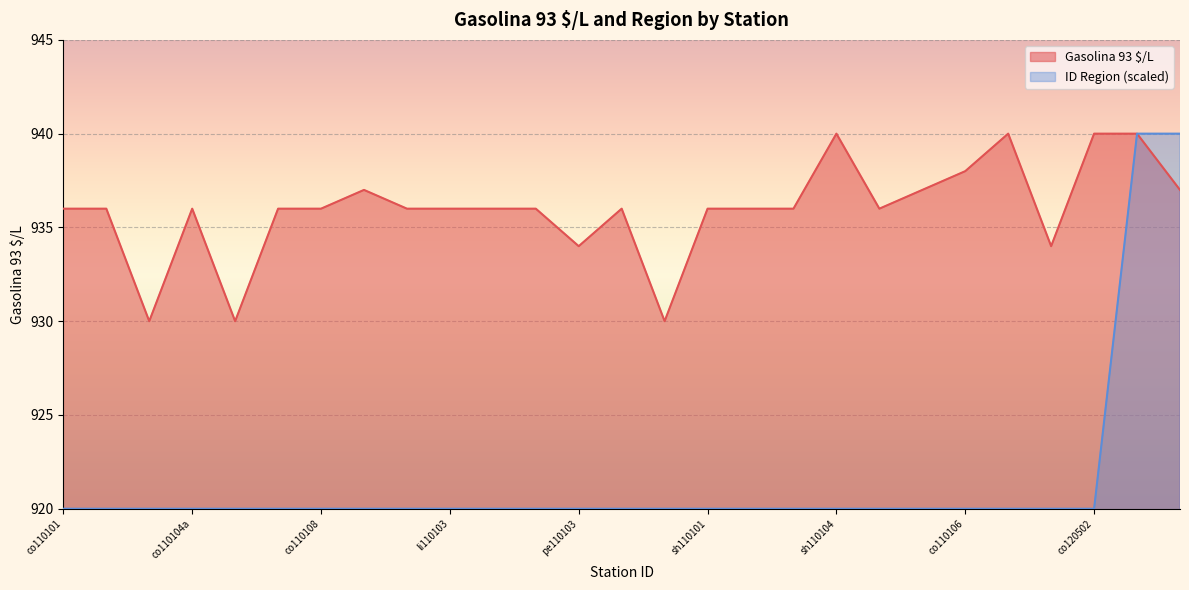

What is the approximate value at li110101, to the nearest 5?

935